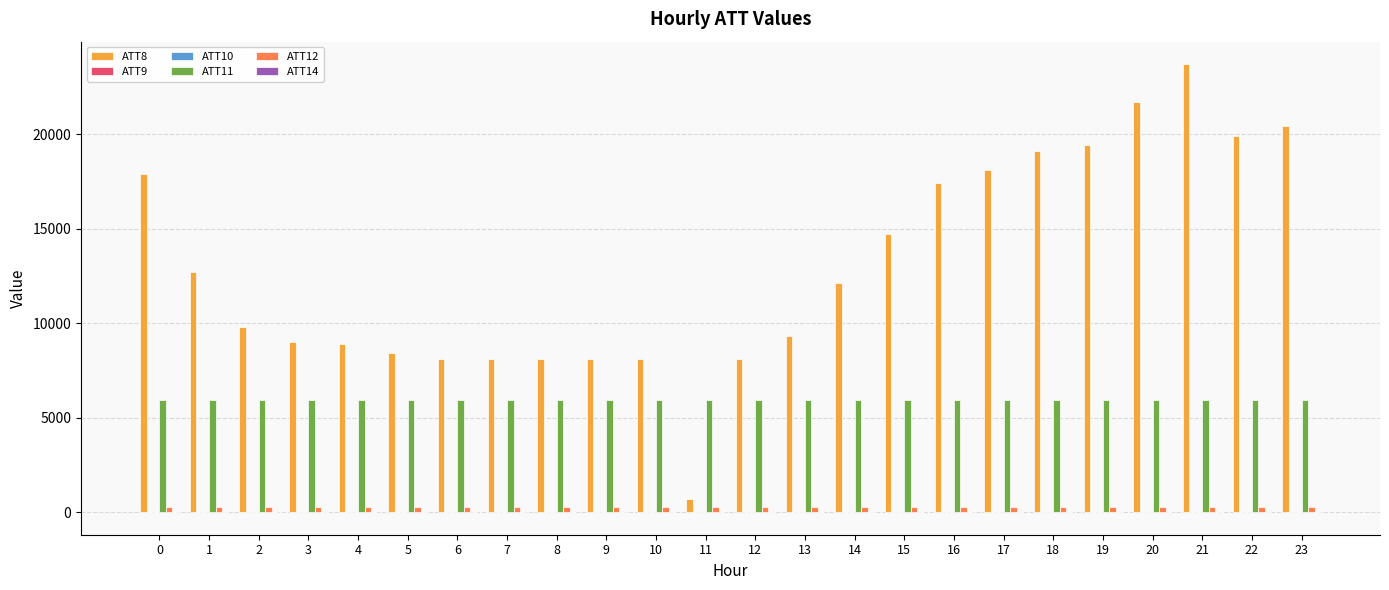

What is the total value across all series at 11?

6867.6